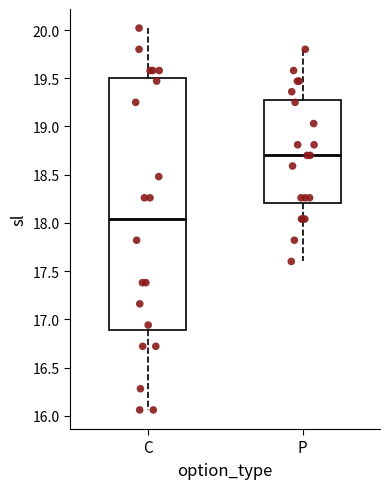

Comparing the boxes themselves (not the whiskers), which one is the tallest?

C